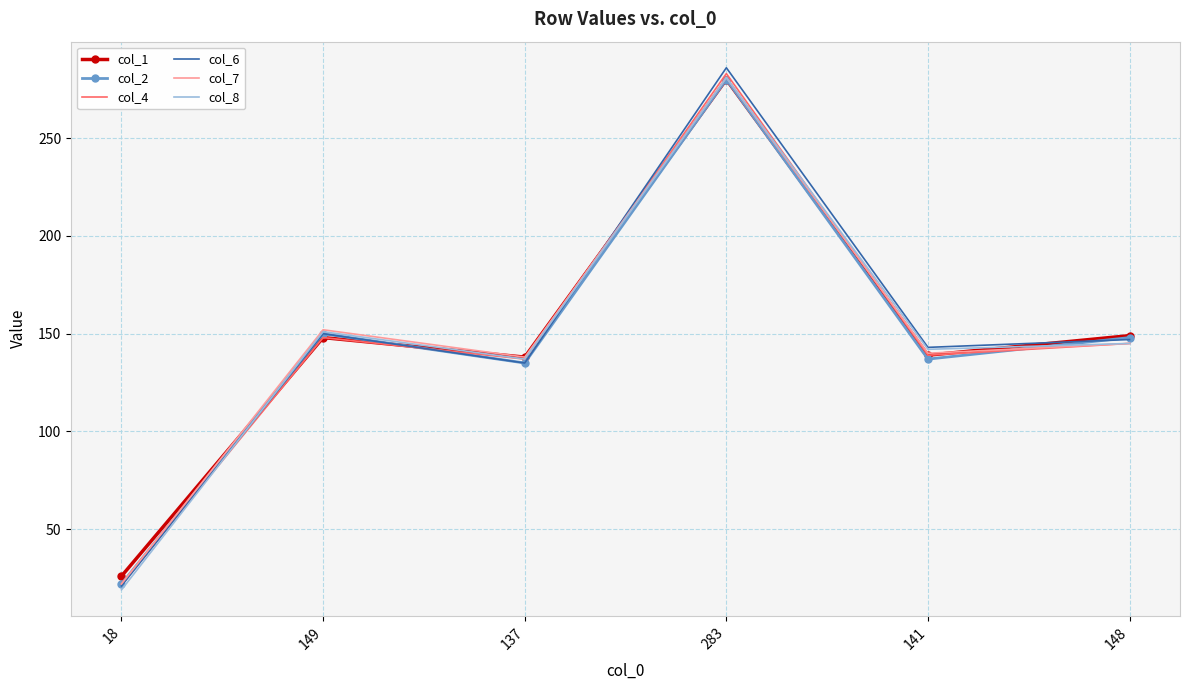

The value of col_1 at 149 is 148. True or false?

True